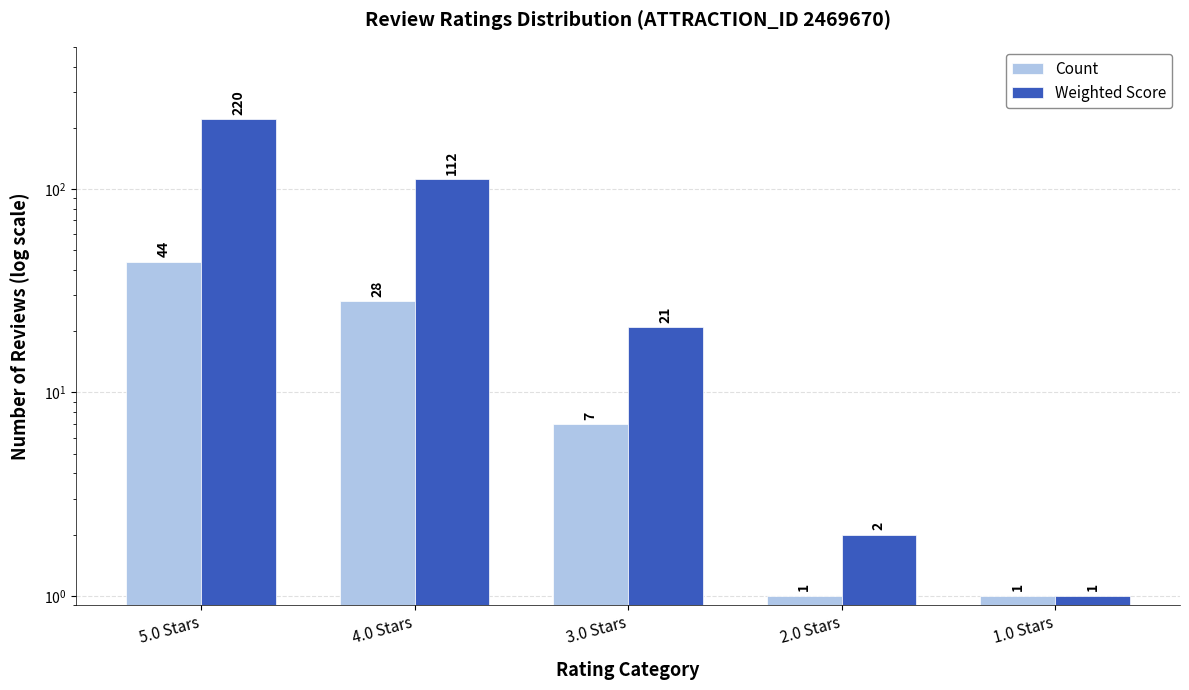

What is the difference between the highest and lowest values at 5.0 Stars?

176